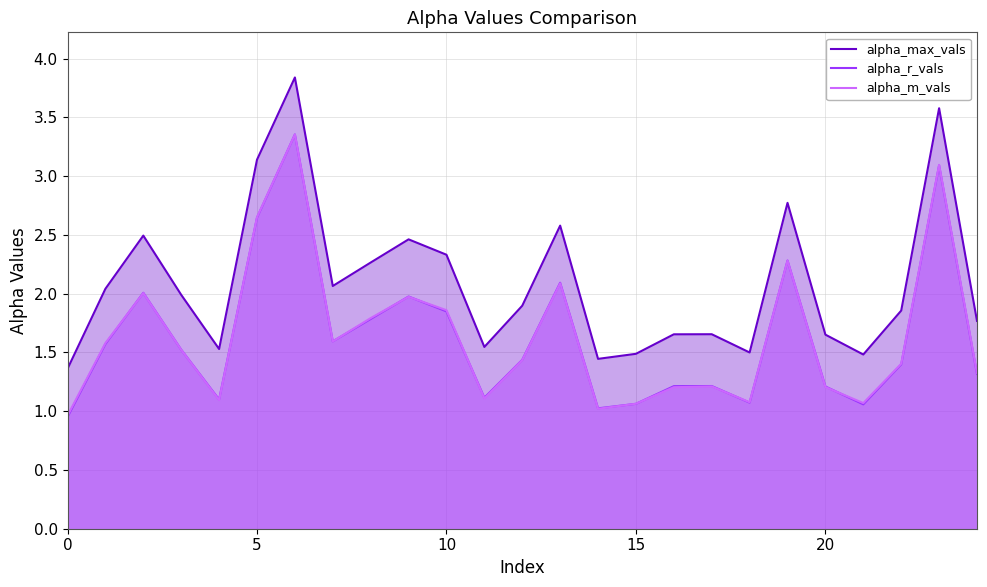

Which series has the widest spread of values?

alpha_max_vals